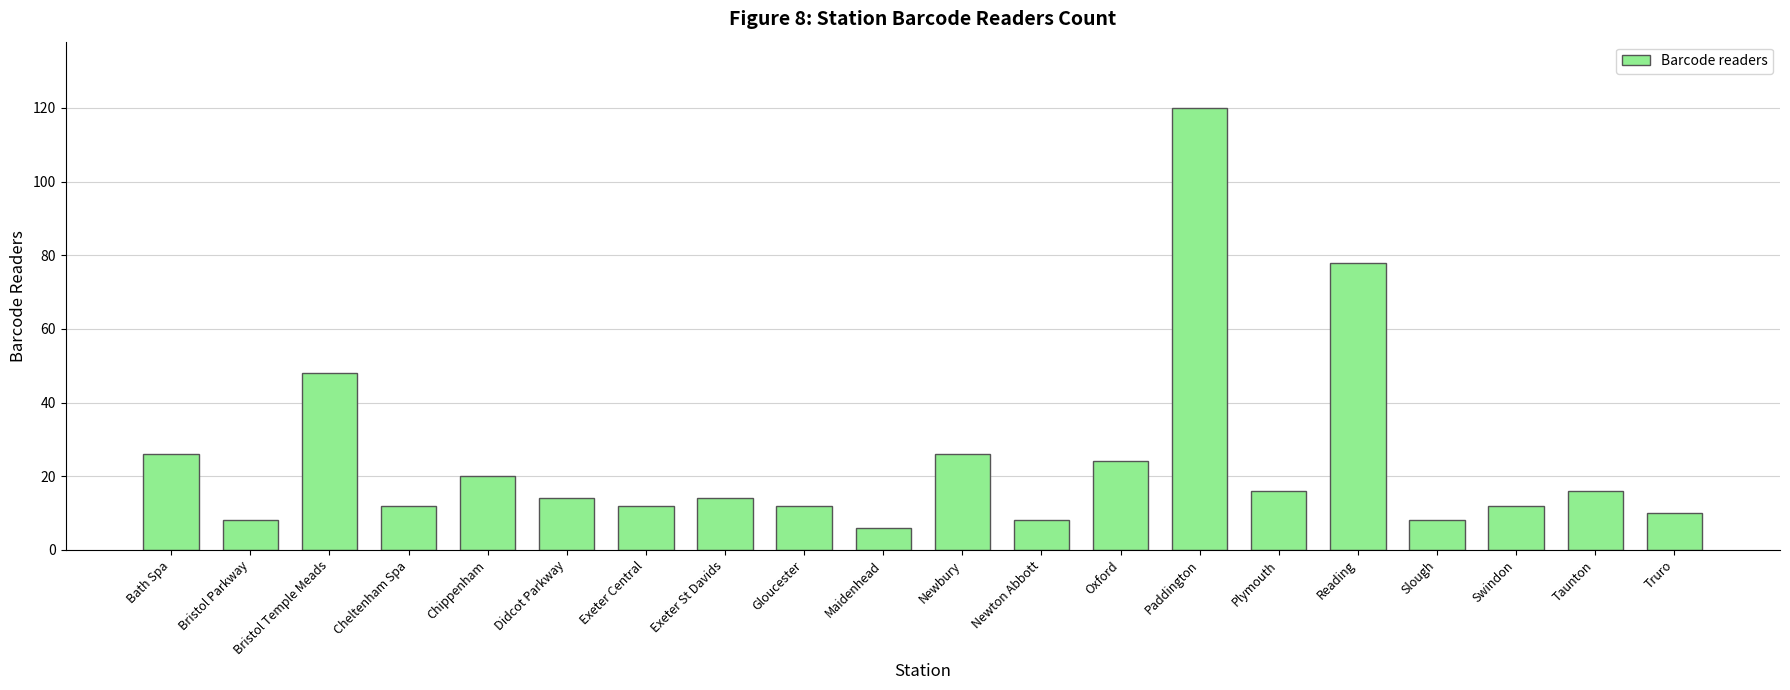

What is the difference between the second highest and second lowest values?

70